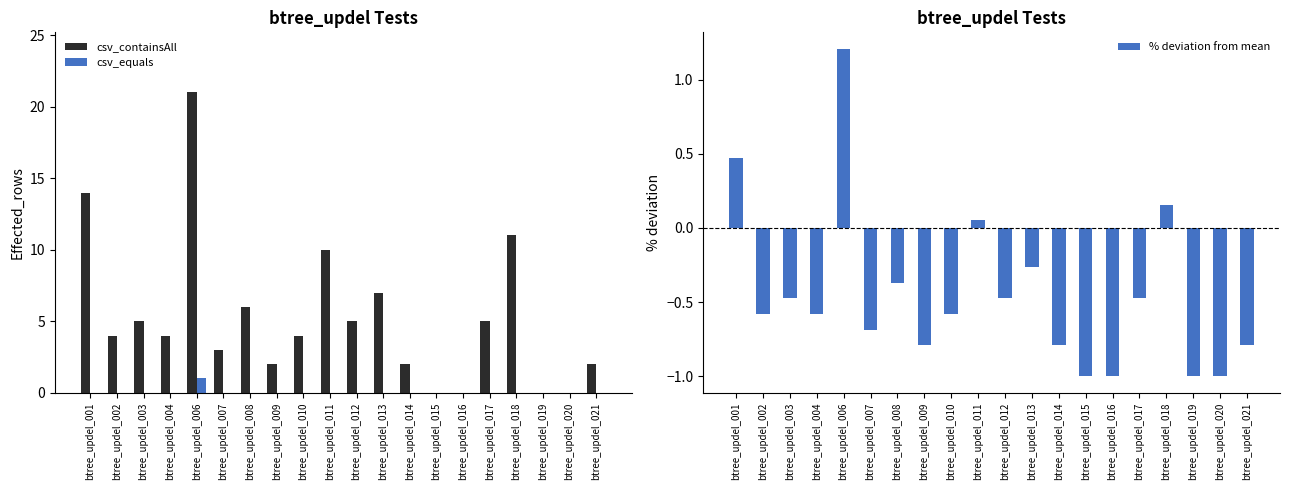

What is the smallest value displayed?

-1.0